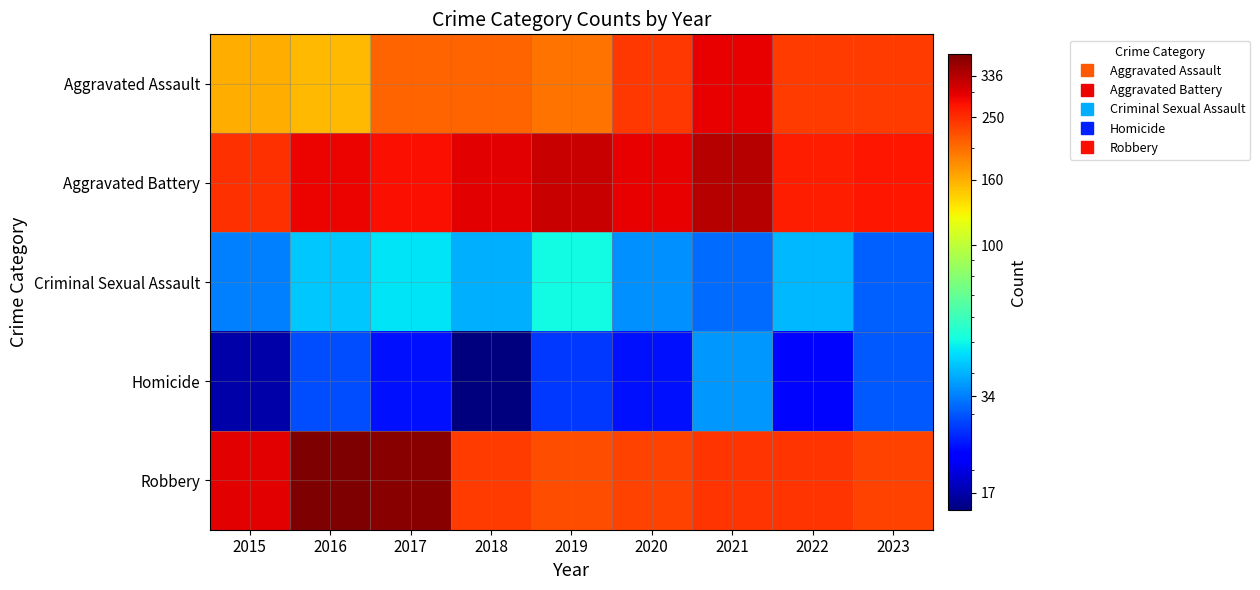

At how many categories does at least one series exceed 383?

1